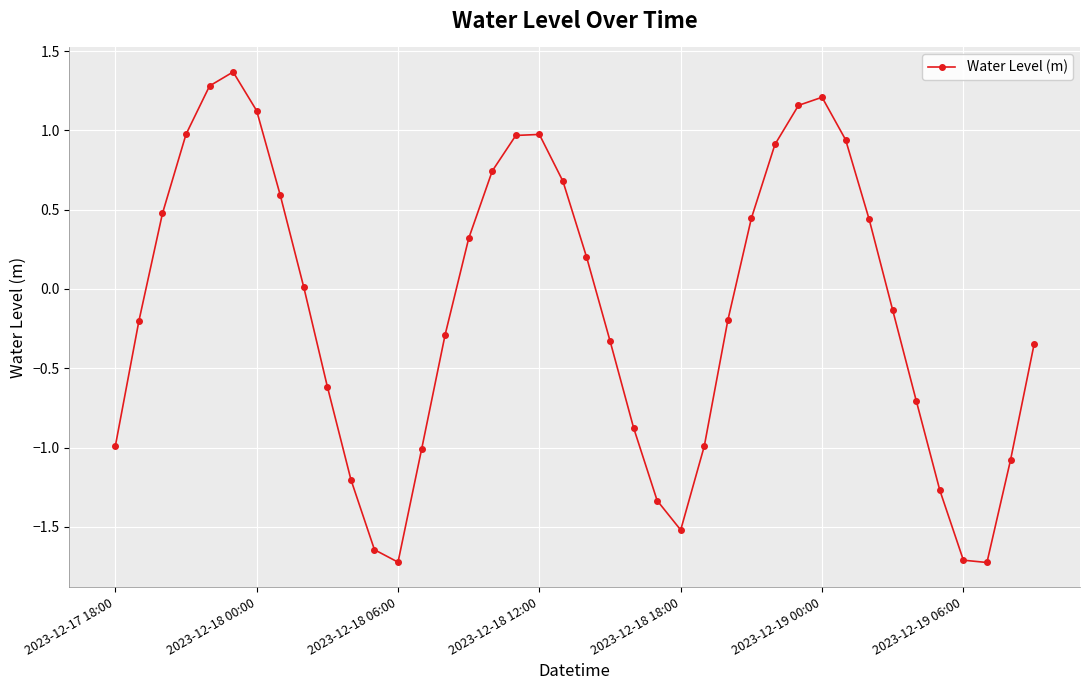

What is the value of the 21st point from the left?

0.2